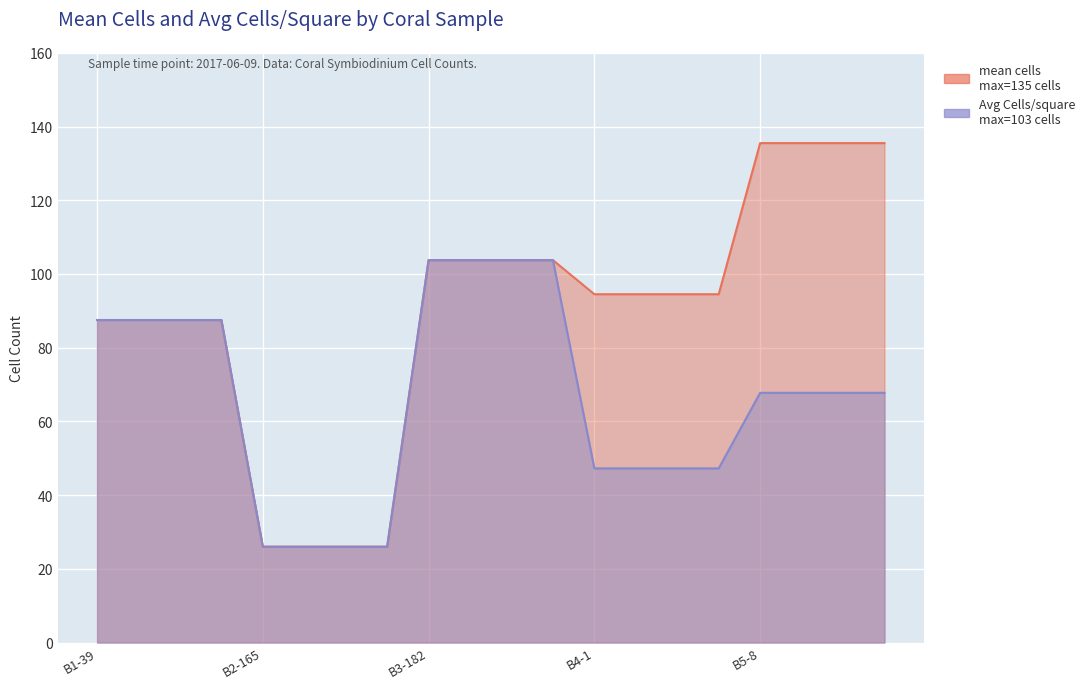

True or false: Avg Cells/square and mean cells cross at least once.

False